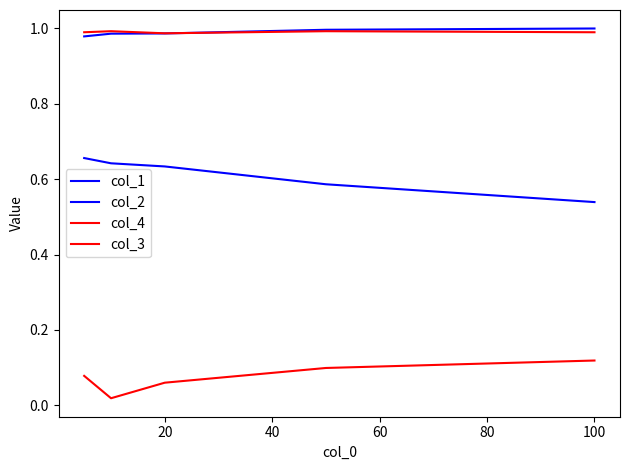

Where is the first local maximum for col_3?

20